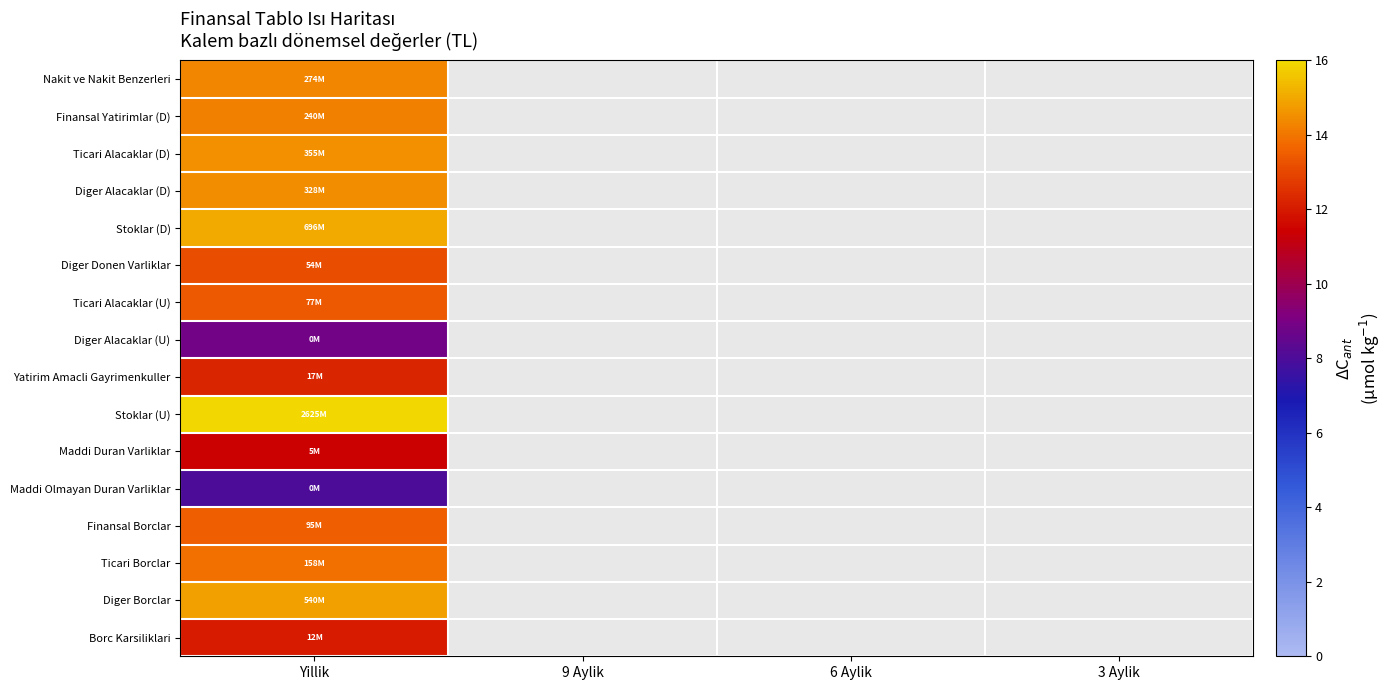

Rank the categories by Ticari Alacaklar (U) value from highest to lowest.

Yillik, 9 Aylik, 6 Aylik, 3 Aylik